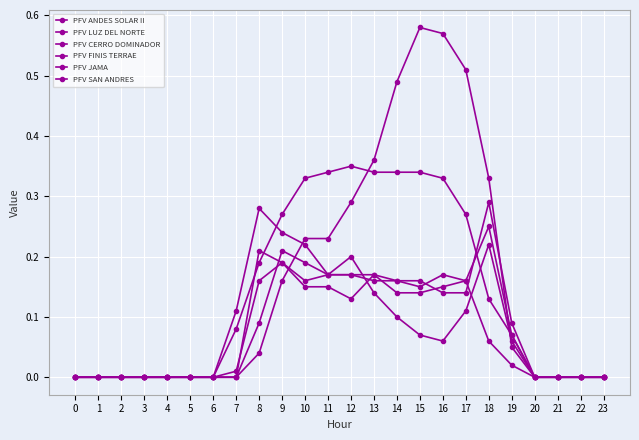

What is the sum of the PFV LUZ DEL NORTE values at 5 and 7?

0.1